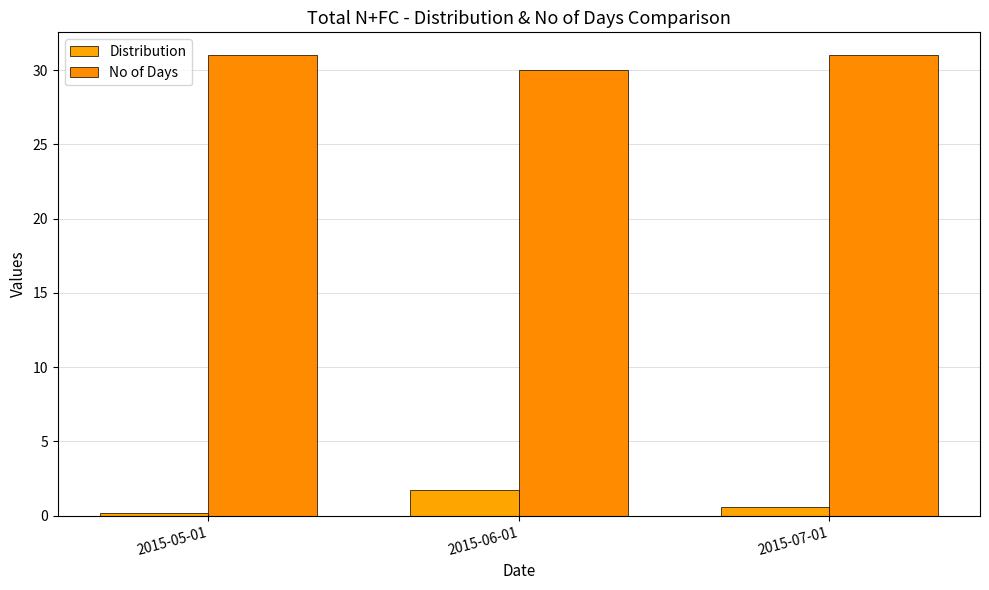

Is it true that No of Days equals 14.7 at 2015-05-01?

False